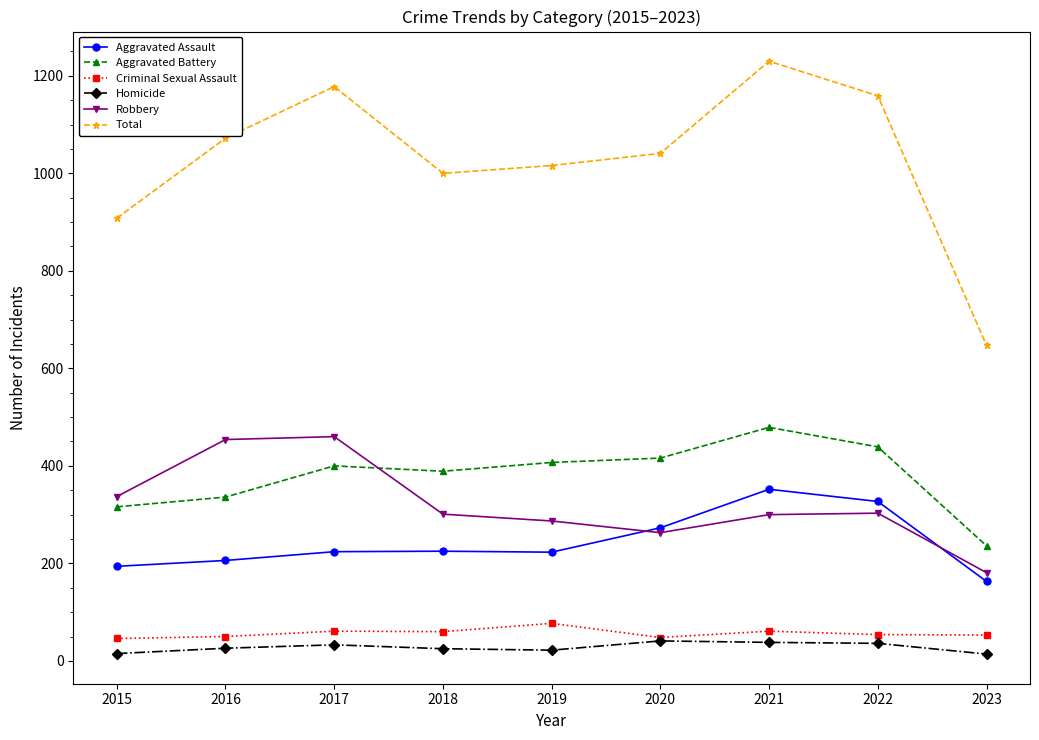

What is the difference between the maximum and minimum values in the Aggravated Assault series?

189